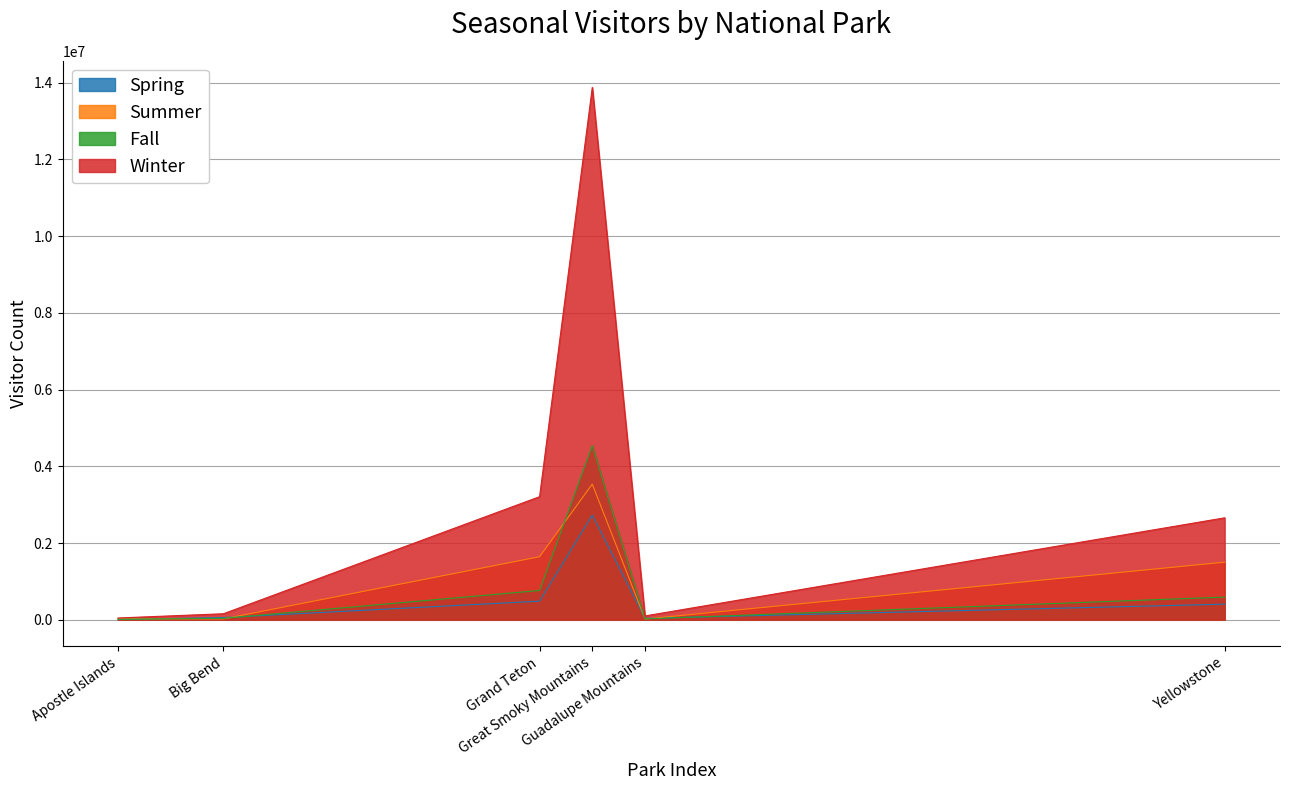

Reading right to left, extract all data points from this chart.

Spring: Yellowstone=405543	Grand Teton=484160	Great Smoky Mountains=2727294	Apostle Islands=5779	Big Bend=56583	Guadalupe Mountains=36588
Summer: Yellowstone=1500447	Grand Teton=1642717	Great Smoky Mountains=3534925	Apostle Islands=24752	Big Bend=21896	Guadalupe Mountains=18826
Fall: Yellowstone=590027	Grand Teton=762411	Great Smoky Mountains=4539863	Apostle Islands=12170	Big Bend=35669	Guadalupe Mountains=21687
Winter: Yellowstone=2656437	Grand Teton=3207493	Great Smoky Mountains=13876483	Apostle Islands=45540	Big Bend=155748	Guadalupe Mountains=98732